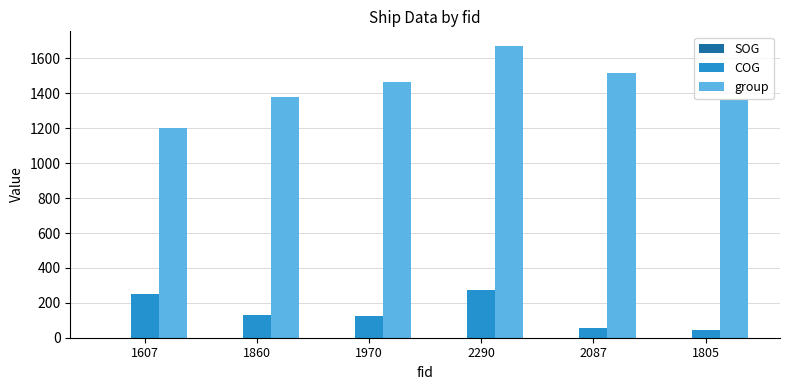

What is the average value of the COG series?

147.9